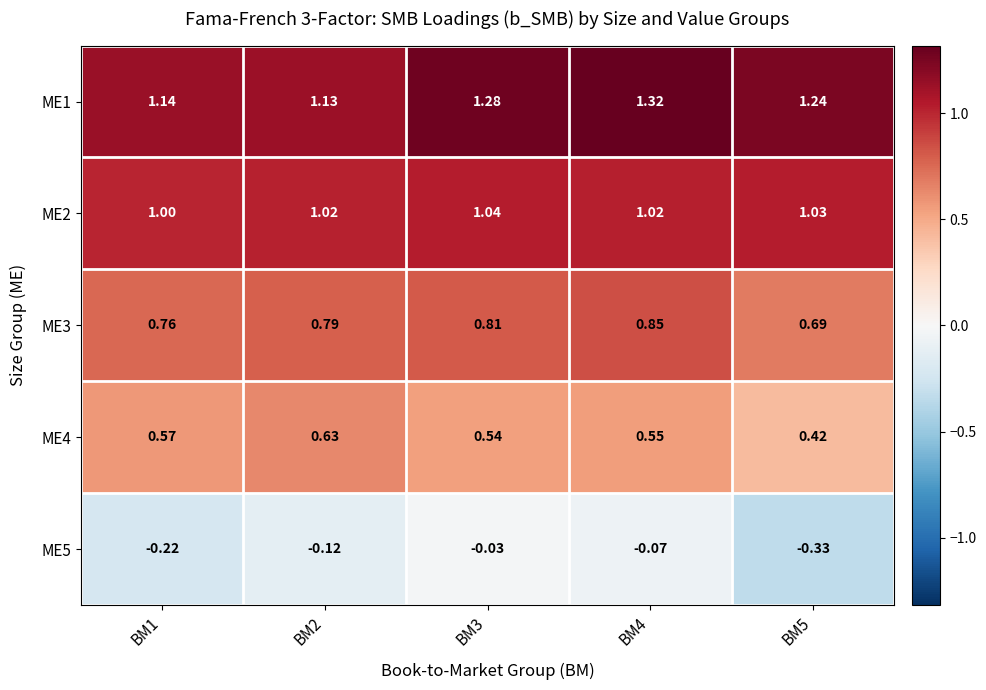

List the series in order of their peak value, highest first.

ME1, ME2, ME3, ME4, ME5